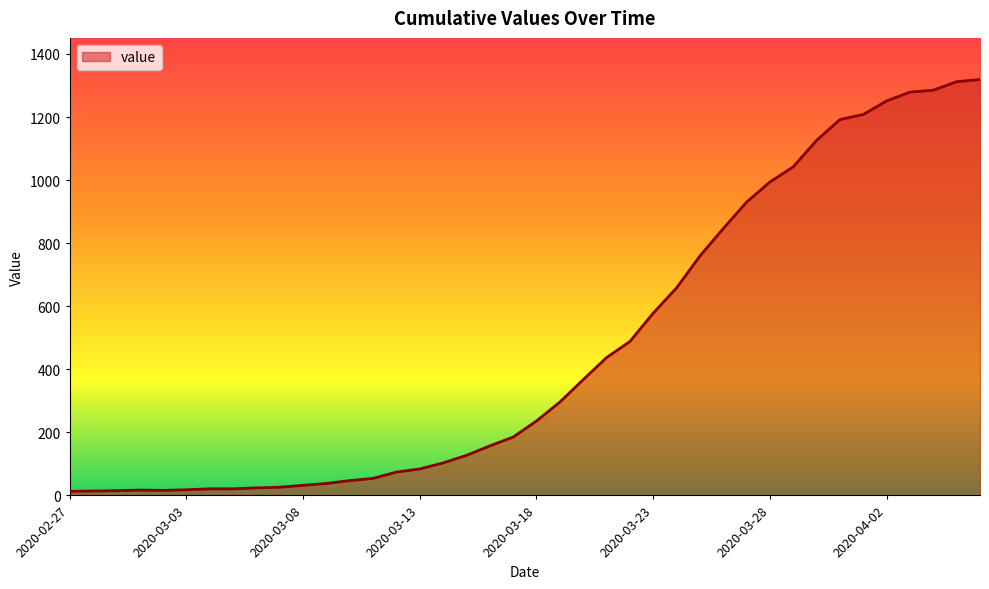

What is the greatest value displayed?

1319